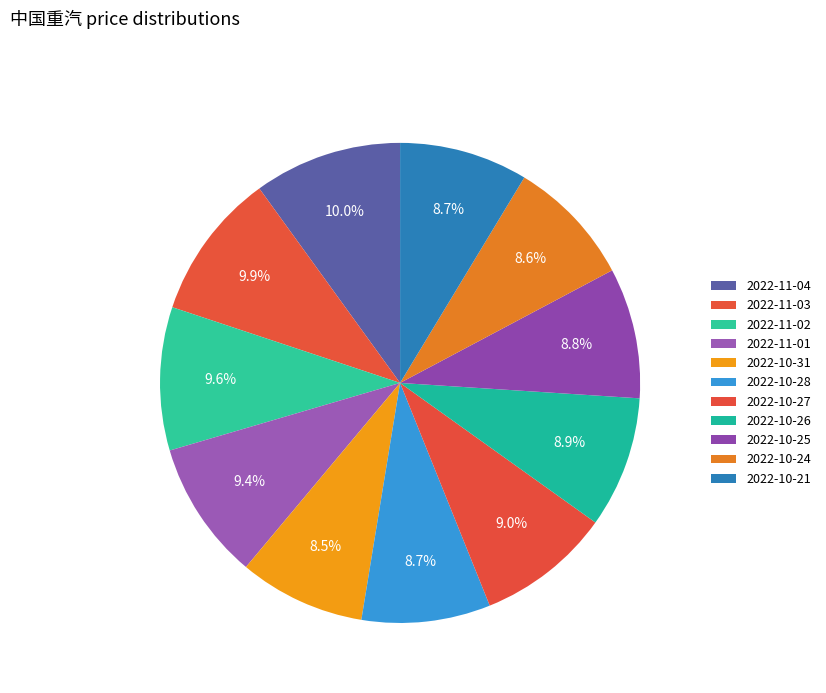

What is the total percentage of 2022-10-26 and 2022-10-24?

17.4%